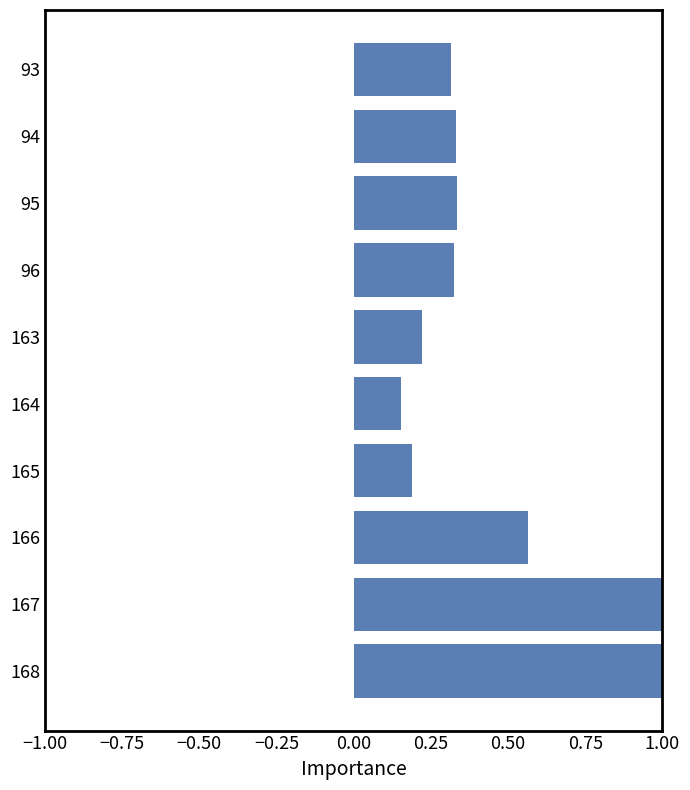

What position from the right is 0.50?

4